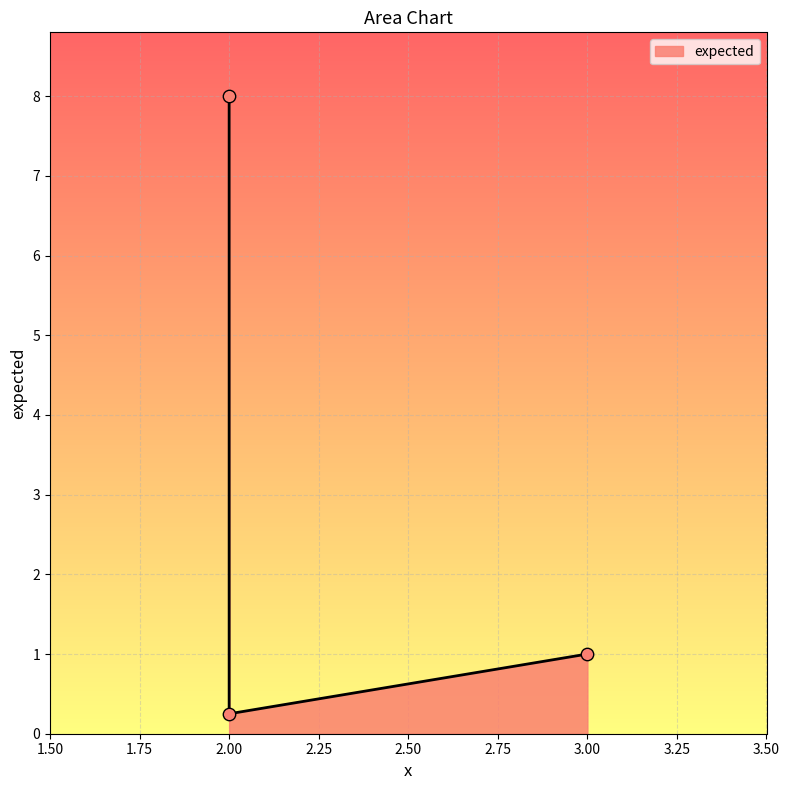

What is the change in value from 3 to 2?

-0.8